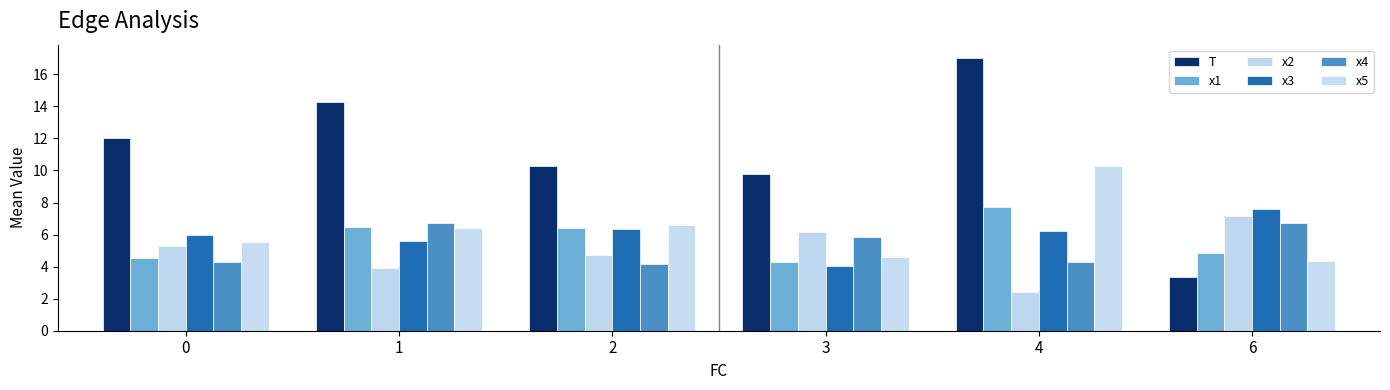

Reading right to left, transcribe all the data shown in this chart.

T: 3.3	17.0	9.8	10.2	14.2	12.0
x1: 4.9	7.7	4.3	6.4	6.5	4.6
x2: 7.2	2.4	6.2	4.7	3.9	5.3
x3: 7.6	6.2	4.0	6.3	5.6	6.0
x4: 6.7	4.3	5.8	4.2	6.7	4.3
x5: 4.3	10.3	4.6	6.6	6.4	5.6